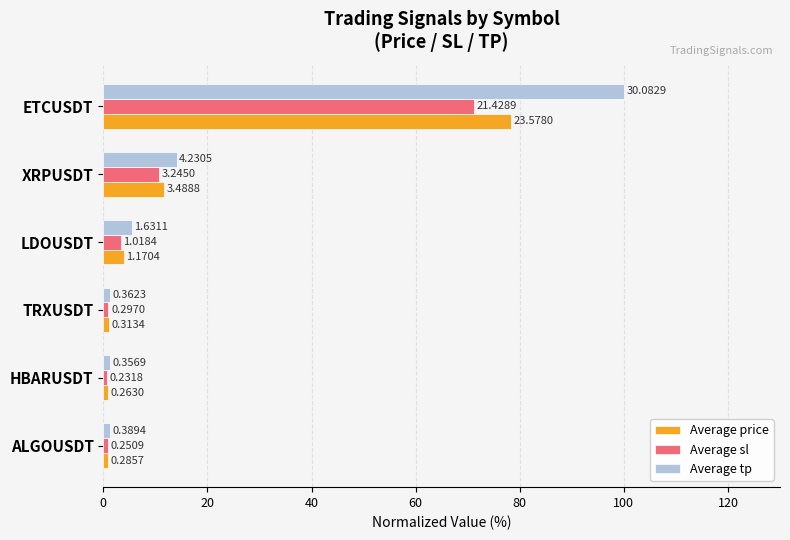

What are all the series names shown in the legend?

Average price, Average sl, Average tp